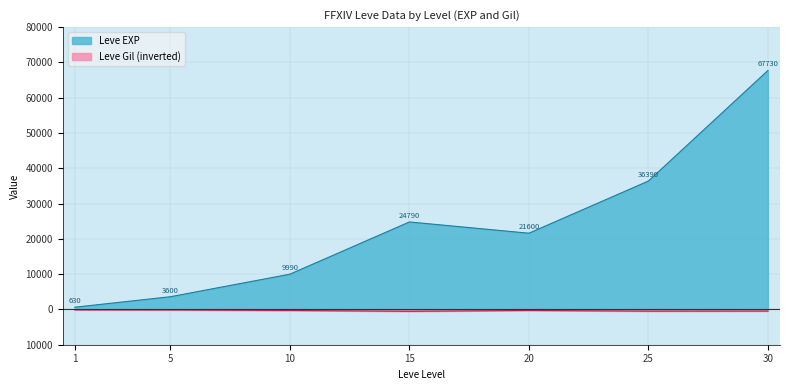

Which series has the widest spread of values?

Leve EXP